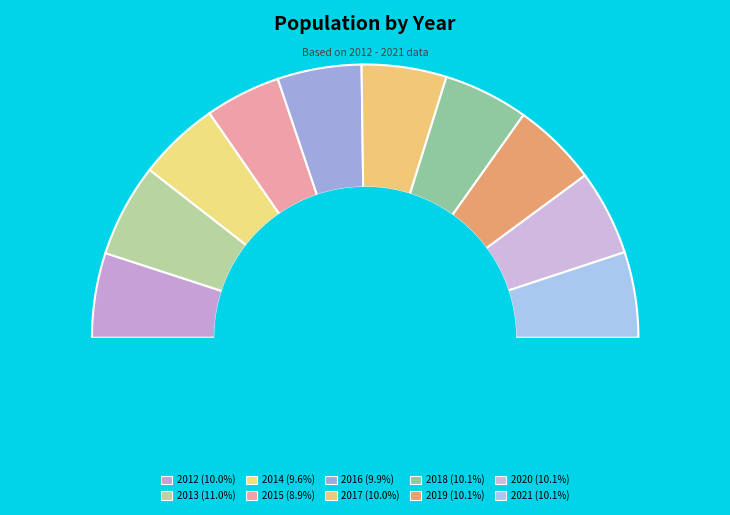

To the nearest percent, what portion does 2012 represent?

10%